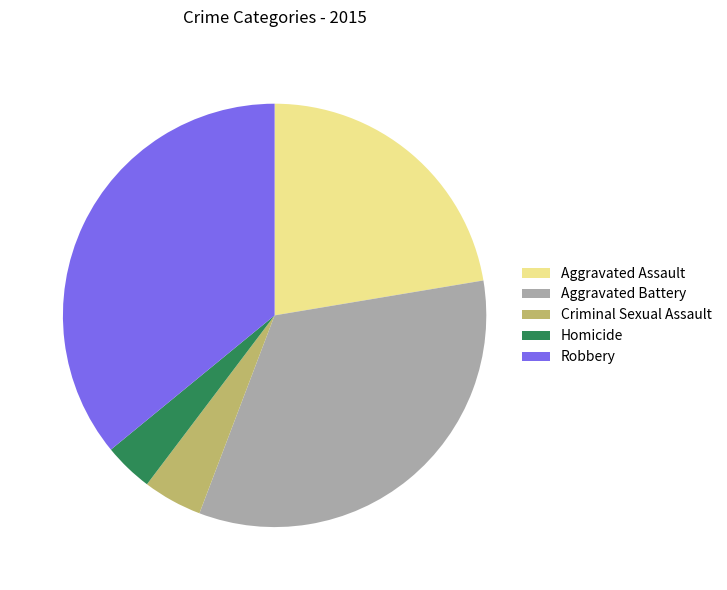

The Homicide slice represents 11% of the pie. True or false?

False